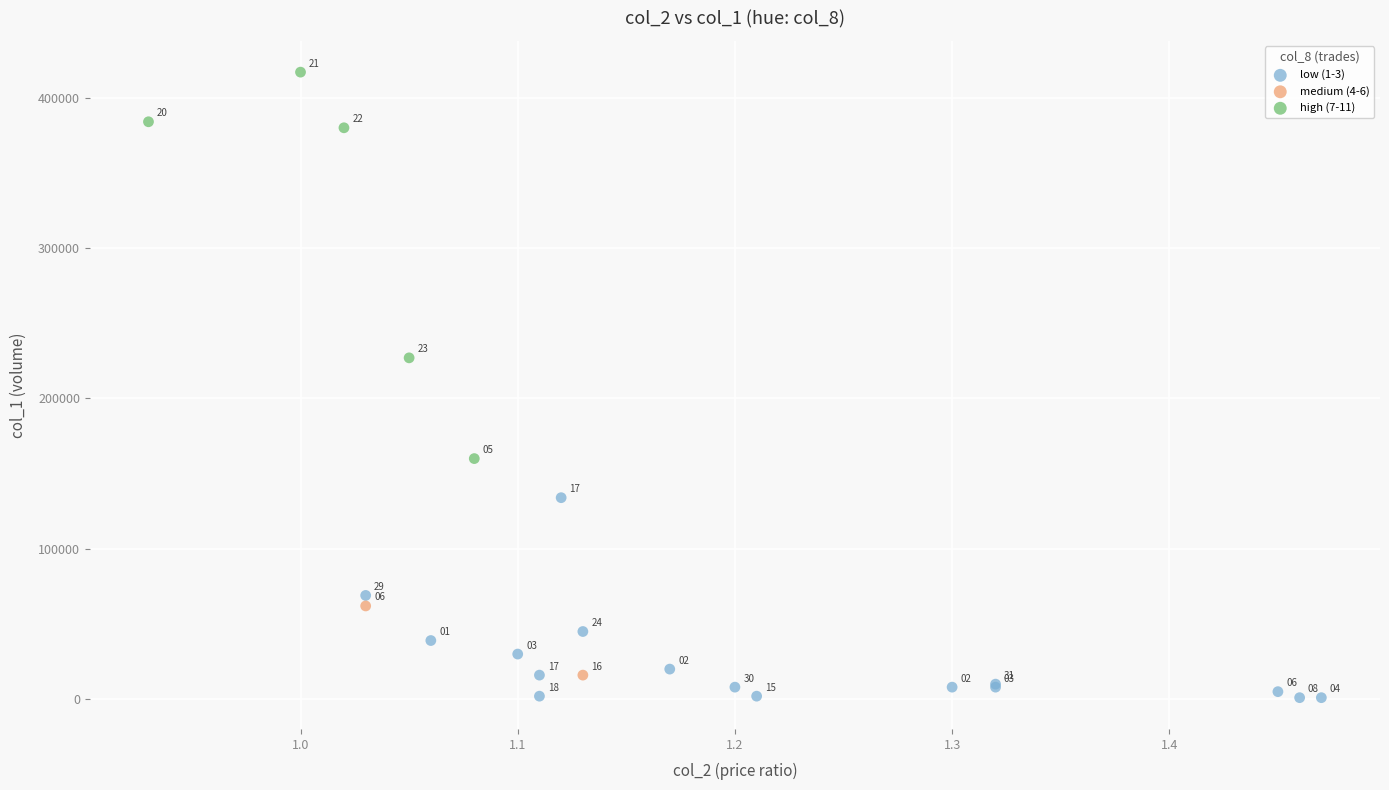

Which series contains the highest Y value?

high (7-11)